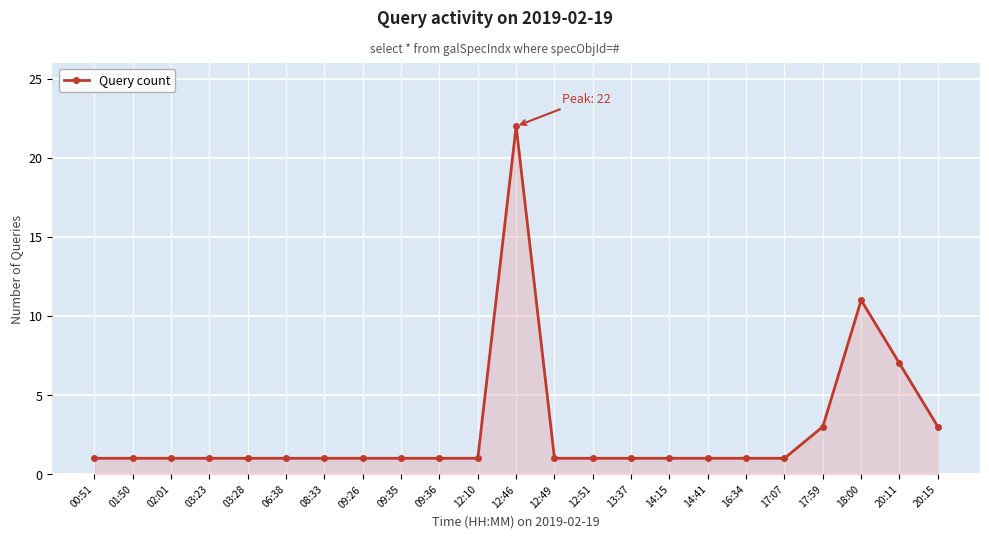

Reading left to right, transcribe all the data shown in this chart.

1	1	1	1	1	1	1	1	1	1	1	22	1	1	1	1	1	1	1	3	11	7	3